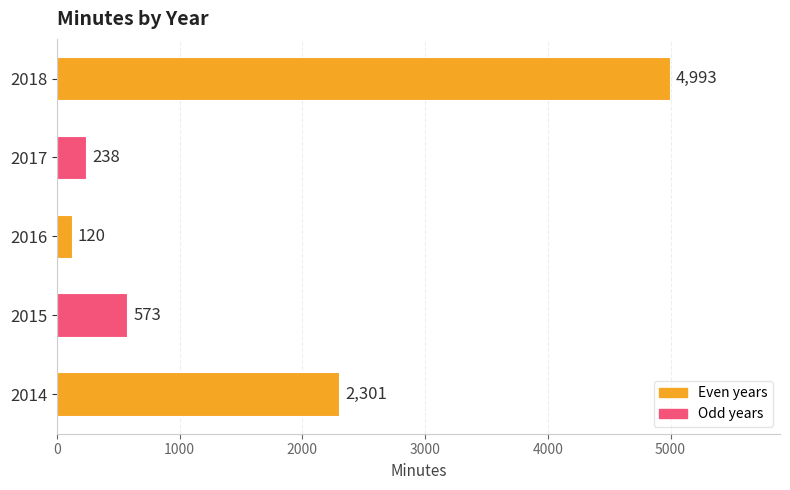

Is it true that the value at 2017 is 238?

True